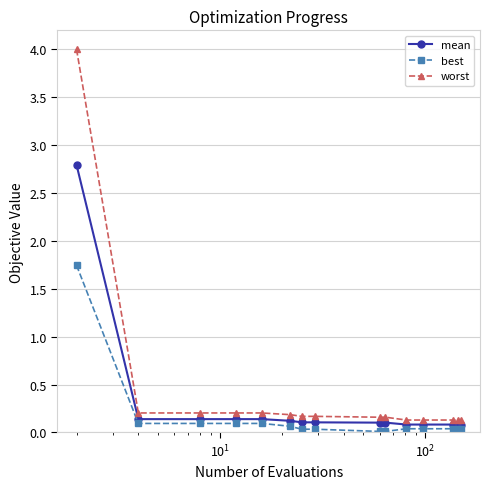

What is the highest value of the worst series?

4.0